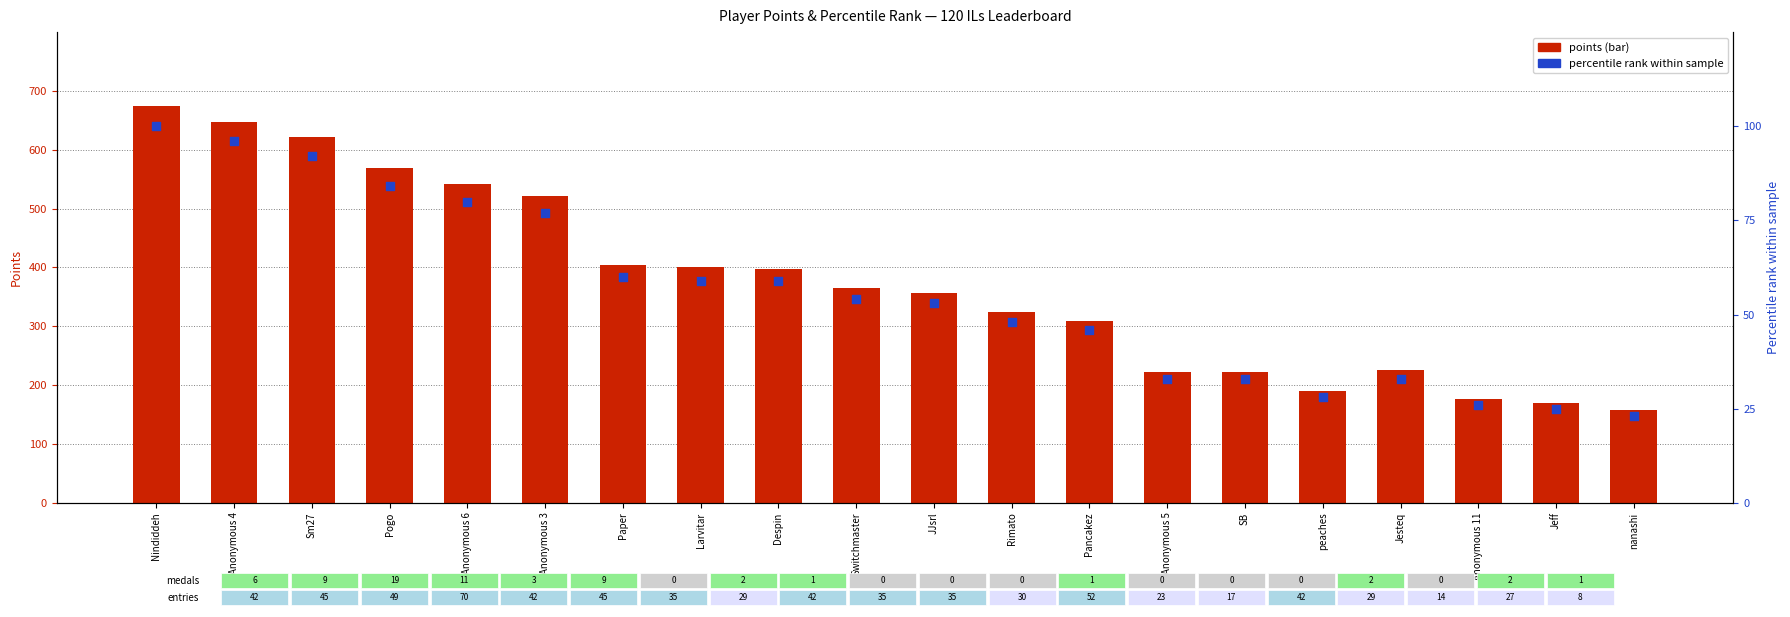

Between JJsrl and Anonymous 6, which is larger?

Anonymous 6